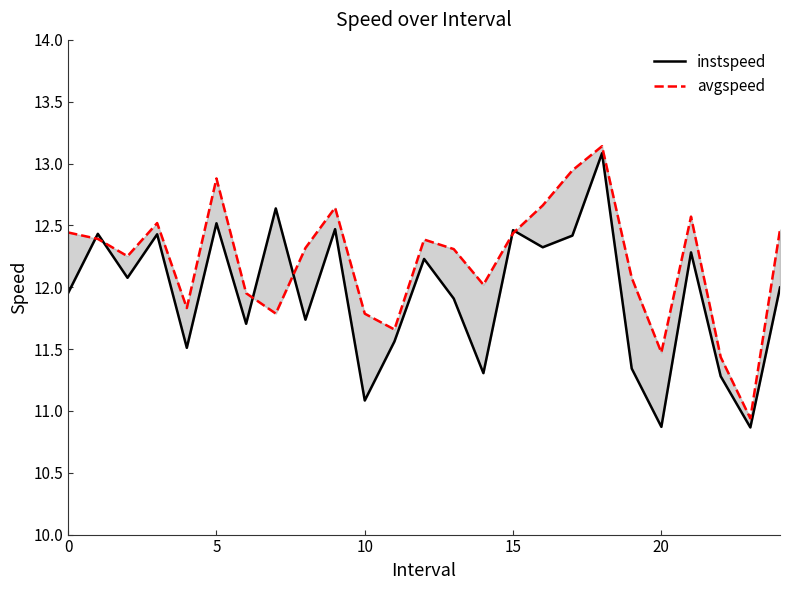

Is it true that avgspeed equals 12.5 at 24?

True